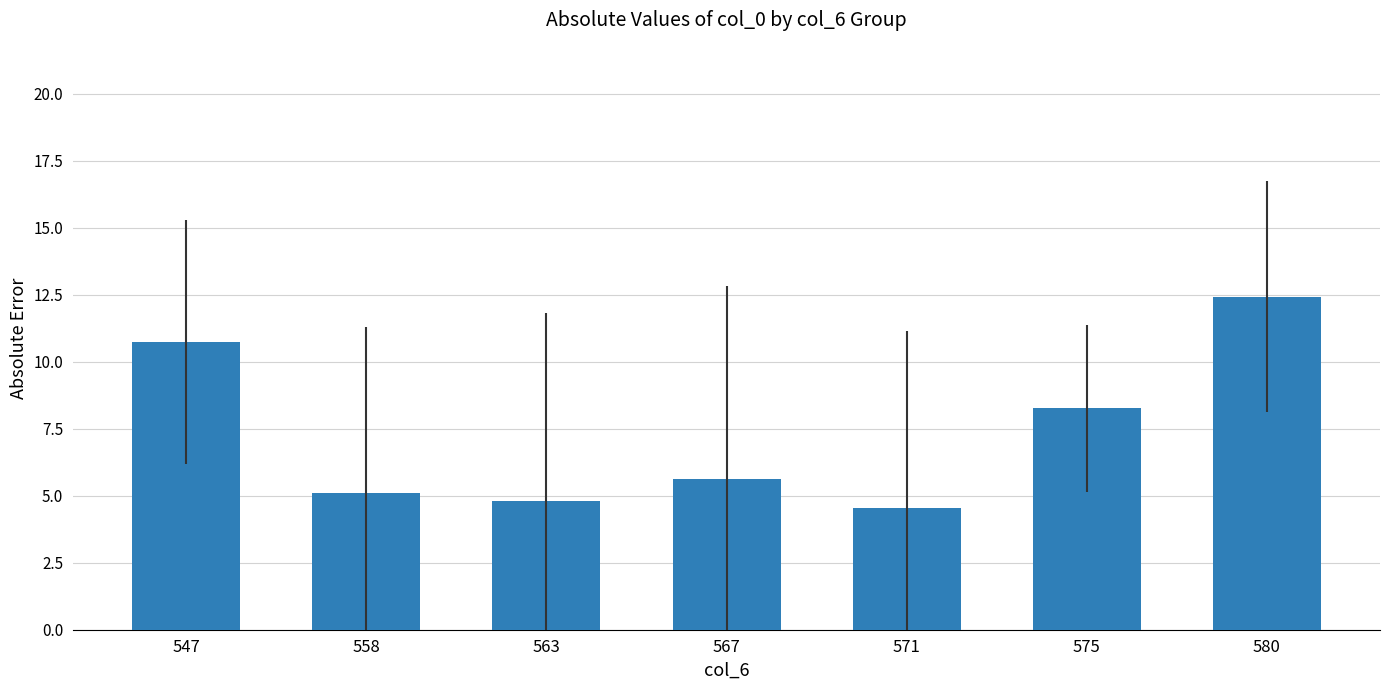

At which label is the value closest to 8?

575